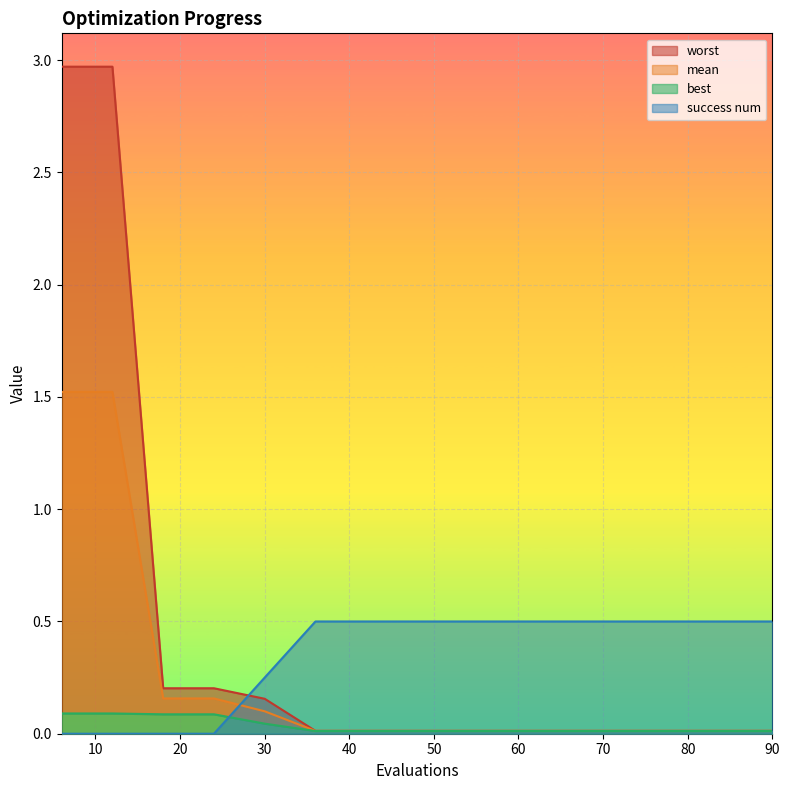

What is the total value across all series at 18?

0.4